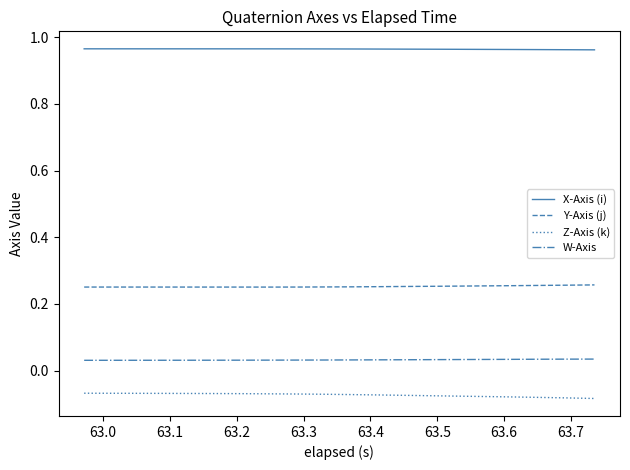

List the series in order of their peak value, highest first.

X-Axis (i), Y-Axis (j), W-Axis, Z-Axis (k)